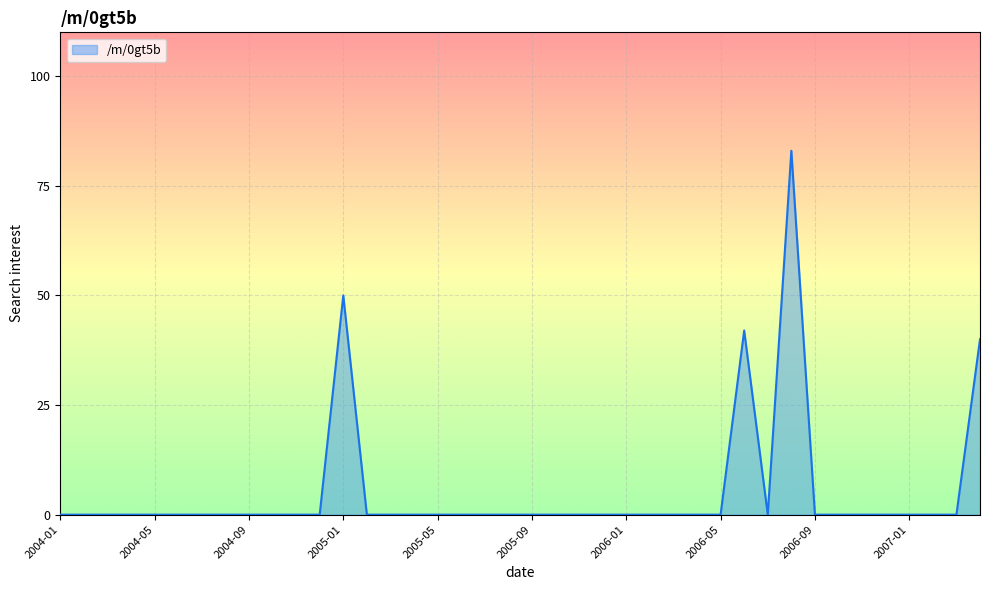

How many lines are shown in the chart?

1